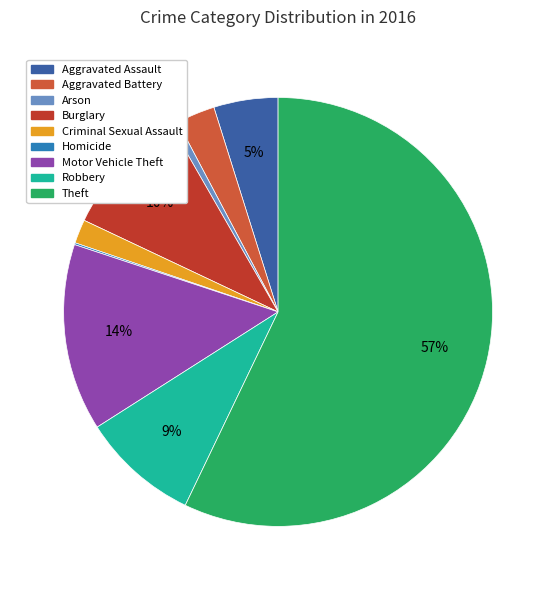

Between Arson and Aggravated Assault, which is larger?

Aggravated Assault